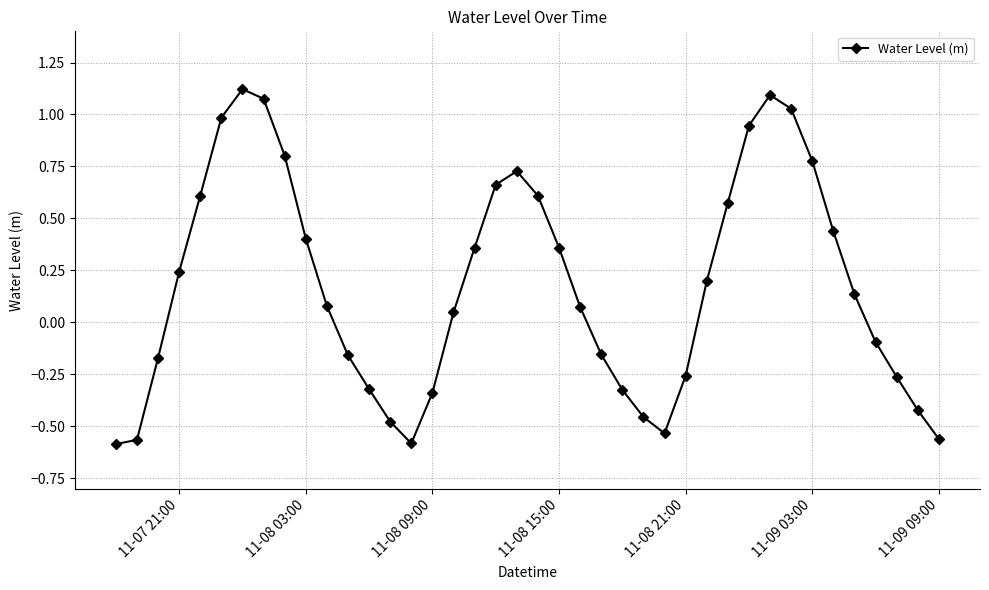

What is the difference between the maximum and minimum values?

1.7